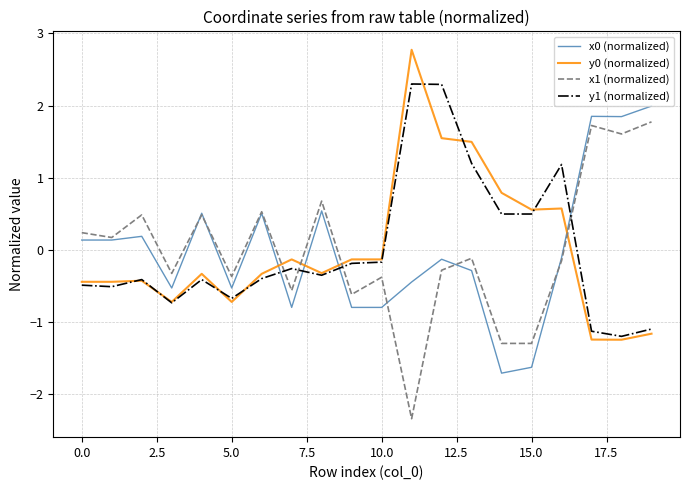

What is the minimum value shown in the chart?

-2.3